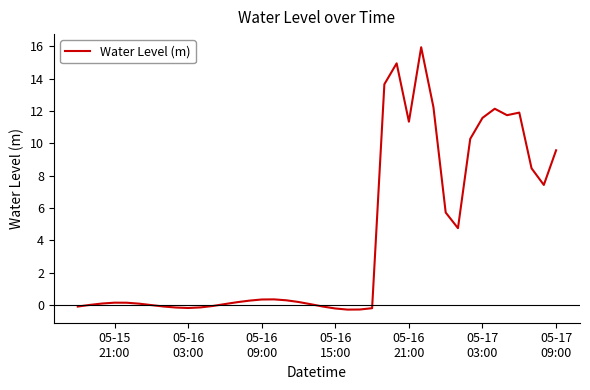

What is the difference between the maximum and minimum values?

16.2